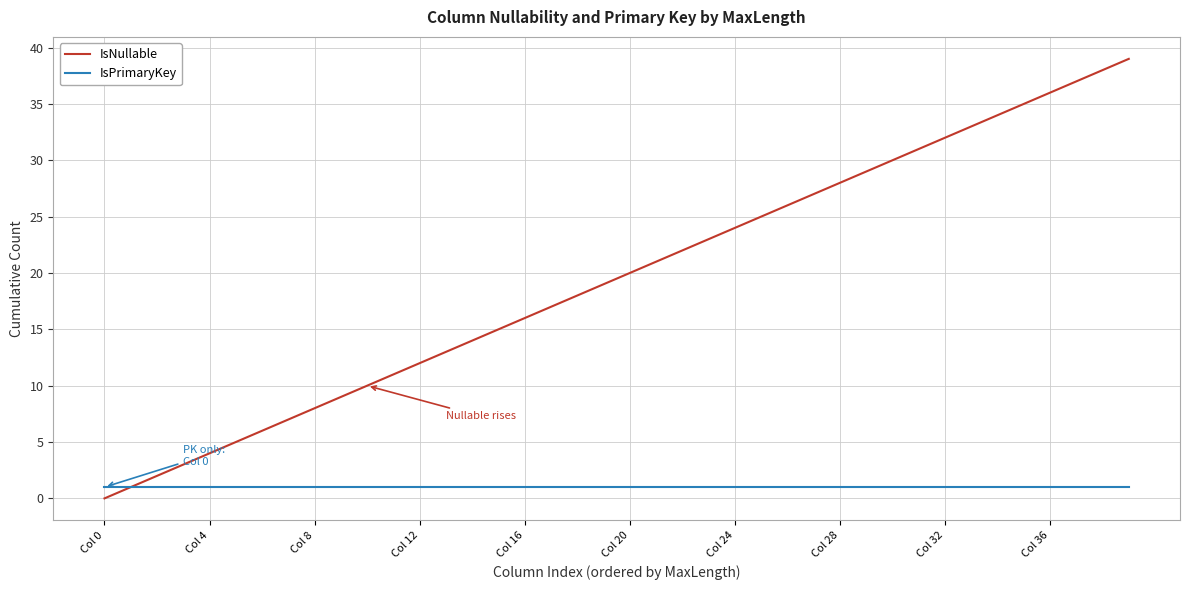

Which series has the widest spread of values?

IsNullable